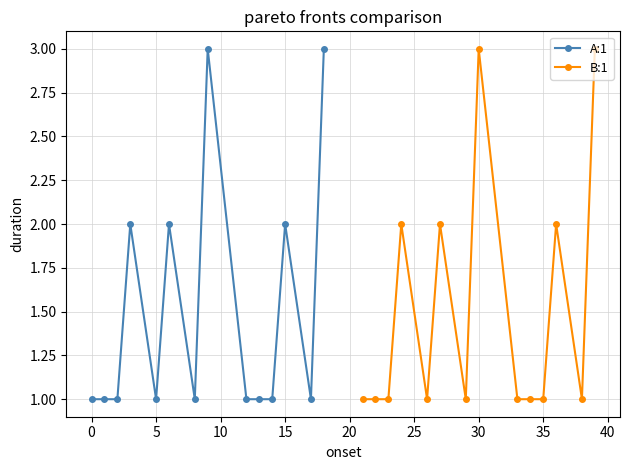

Is it true that B:1 equals 1 at 10?

False